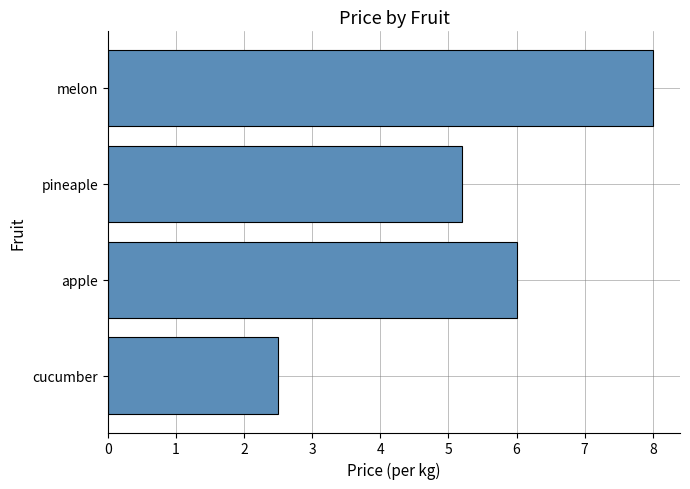

Reading top to bottom, extract all data points from this chart.

8.0	5.2	6.0	2.5